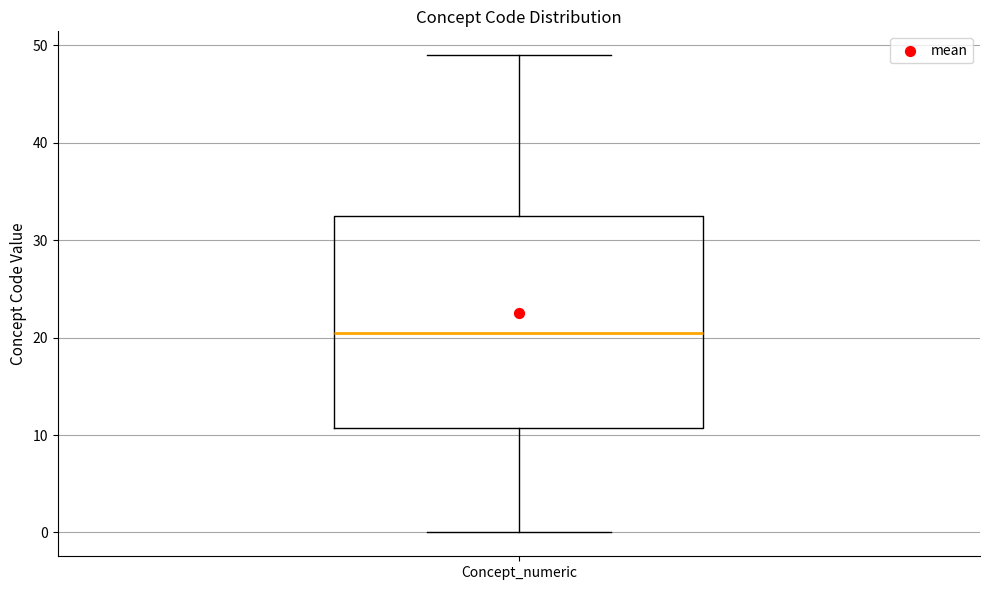

Read this box plot against the y-axis: the position of the median line, the range covered by the box, and the ends of both whiskers. The values are not printed on the chart, so give them approximately, as read against the axis.

median 21, box 11 to 33, whiskers 0 to 49